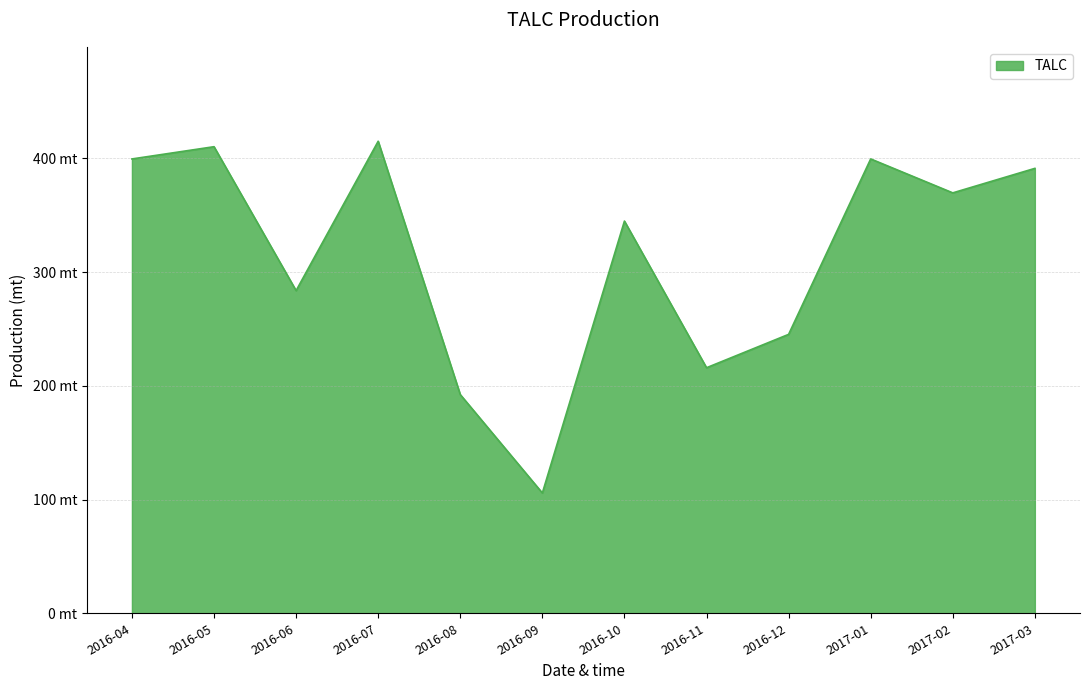

What is the average value?

314.4